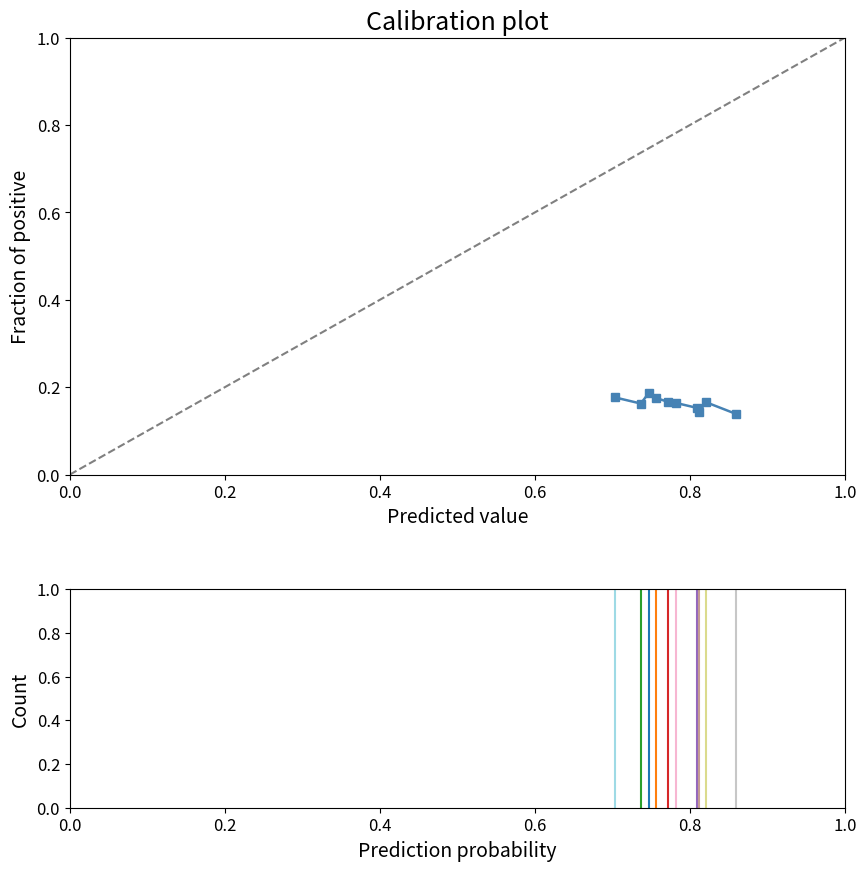

How many values are between 0 and 1?

10